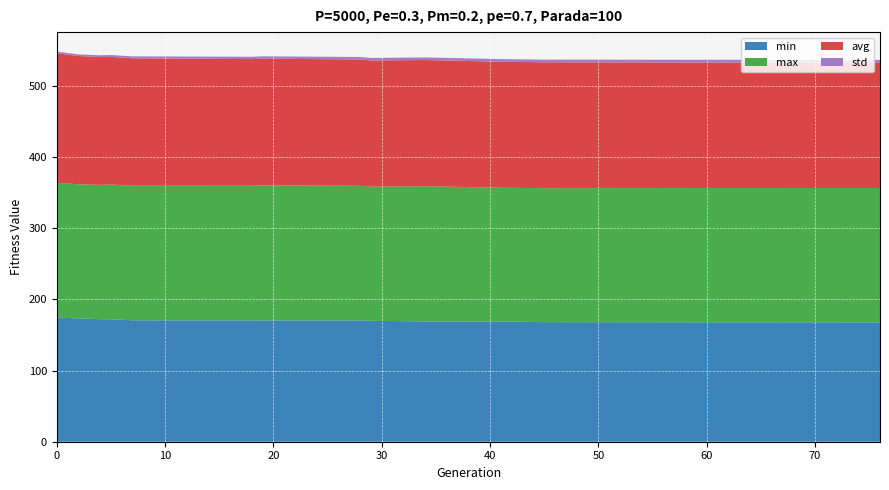

Reading left to right, transcribe all the data shown in this chart.

min: 0=174.4	2=173.5	4=172.3	5=172.2	7=170.7	18=170.6	19=170.5	28=170.5	29=170.0	34=169.2	41=169.1	45=168.1	76=167.8
max: 0=189.7	2=188.5	4=188.8	5=189.4	7=189.2	18=189.3	19=190.0	28=189.3	29=188.5	34=190.1	41=188.0	45=188.4	76=189.0
avg: 0=182.2	2=180.4	4=179.7	5=179.5	7=179.2	18=178.2	19=178.1	28=177.7	29=177.6	34=177.4	41=177.2	45=177.0	76=175.9
std: 0=2.2	2=2.3	4=2.5	5=2.6	7=2.7	18=3.2	19=3.2	28=3.5	29=3.5	34=3.6	41=3.7	45=3.7	76=4.2